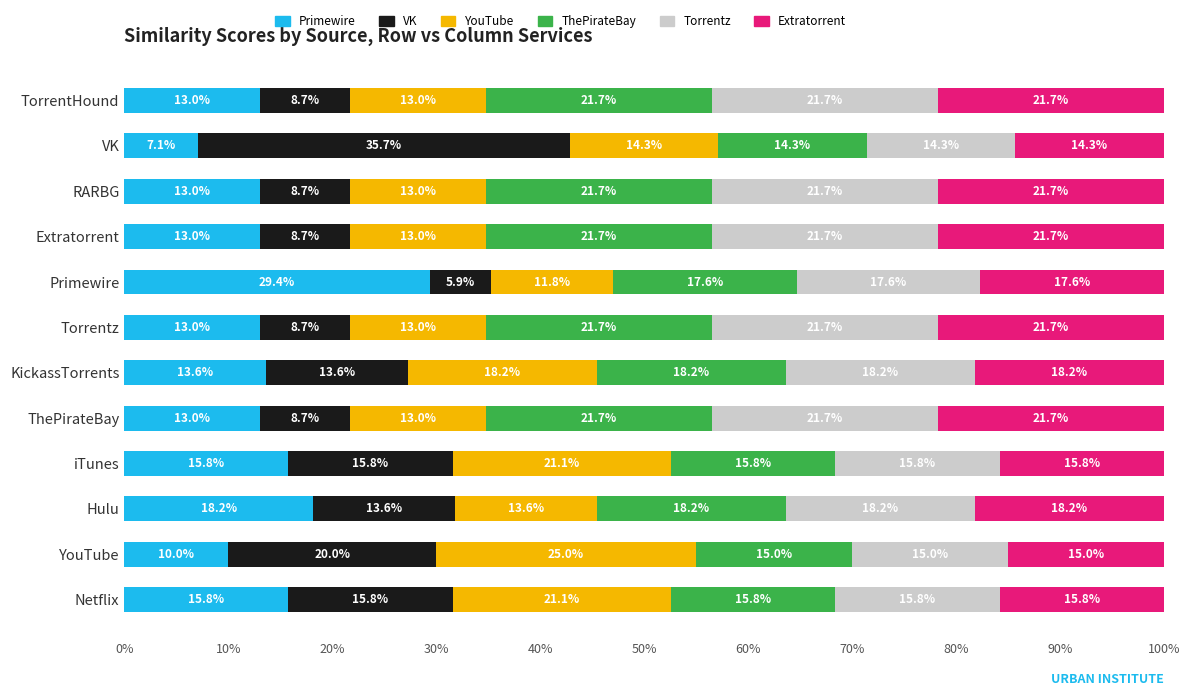

What is the total value across all series at Hulu?

100.0